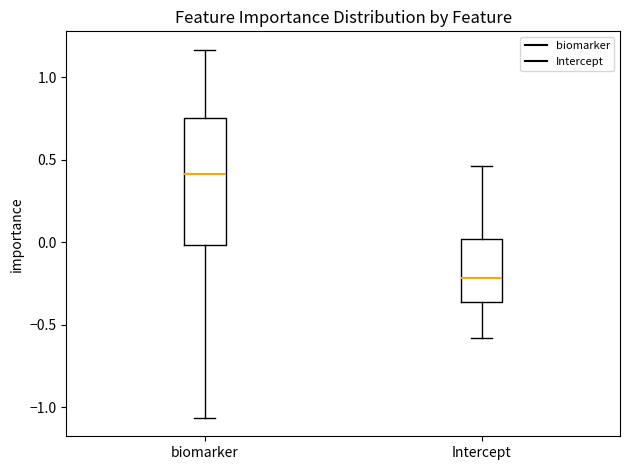

Reading left to right, transcribe this box plot: for each box, give where its median line is, the range the box spans, and where its two whiskers end, as read against the y-axis. The values are not printed on the chart, so give them approximately, as read against the axis.

biomarker: median 0.40, box 0.00 to 0.75, whiskers -1.05 to 1.15
Intercept: median -0.20, box -0.35 to 0.00, whiskers -0.60 to 0.45